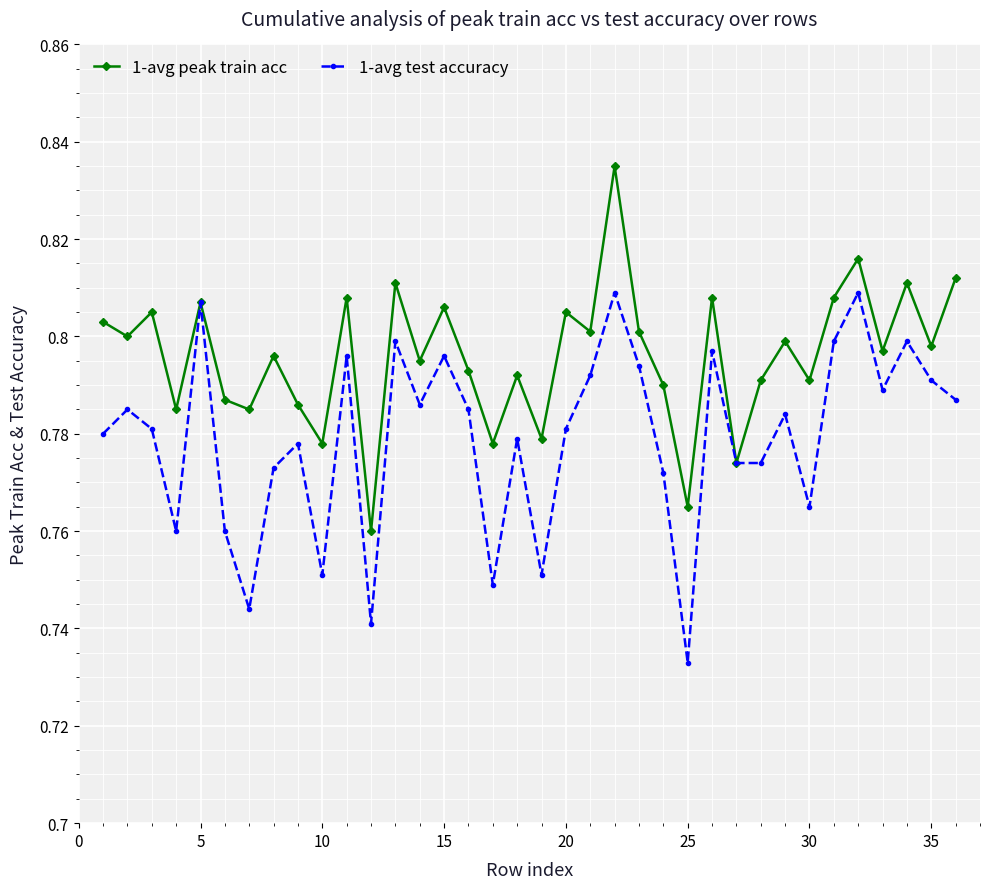

Which series has the largest total across all categories?

1-avg peak train acc